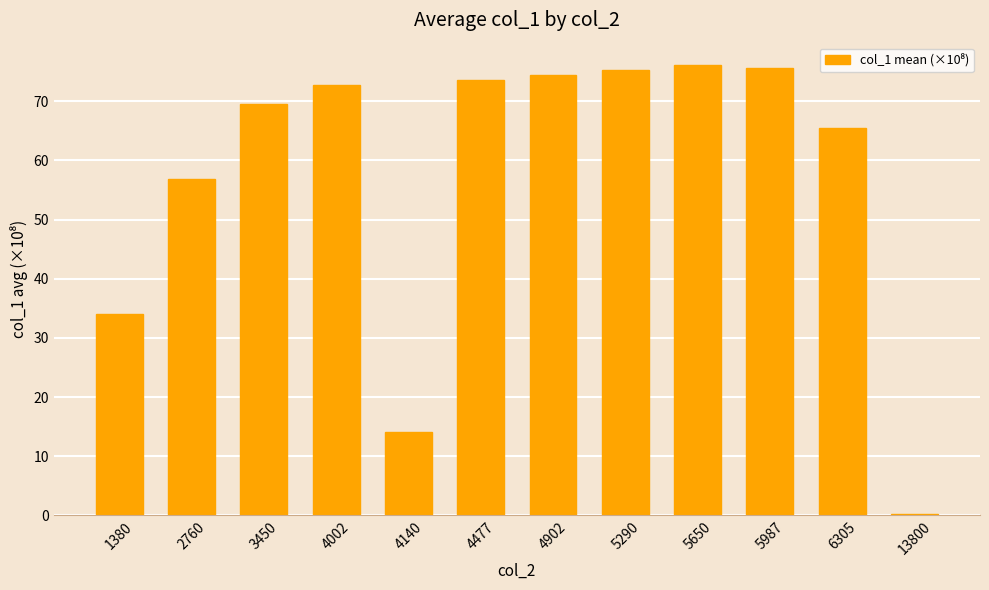

What is the approximate value at 4002?

72.7